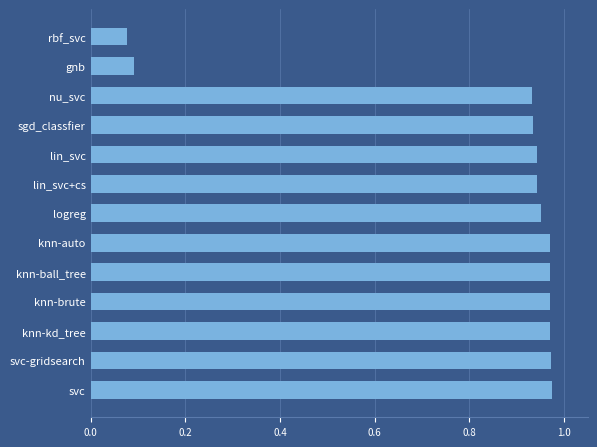

What is the sum of all values?

10.7